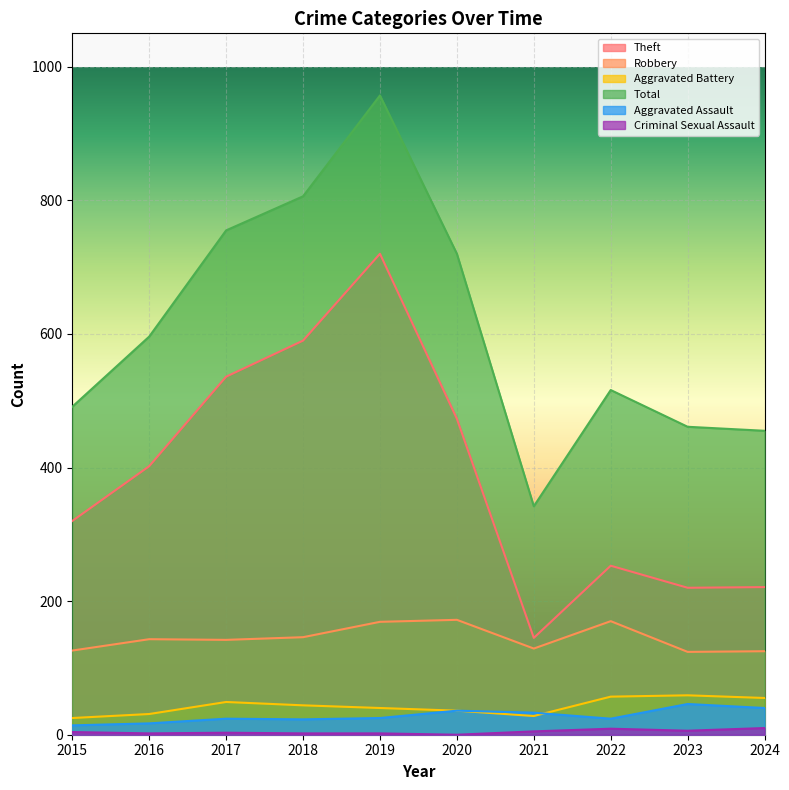

True or false: Aggravated Battery and Robbery cross at least once.

False